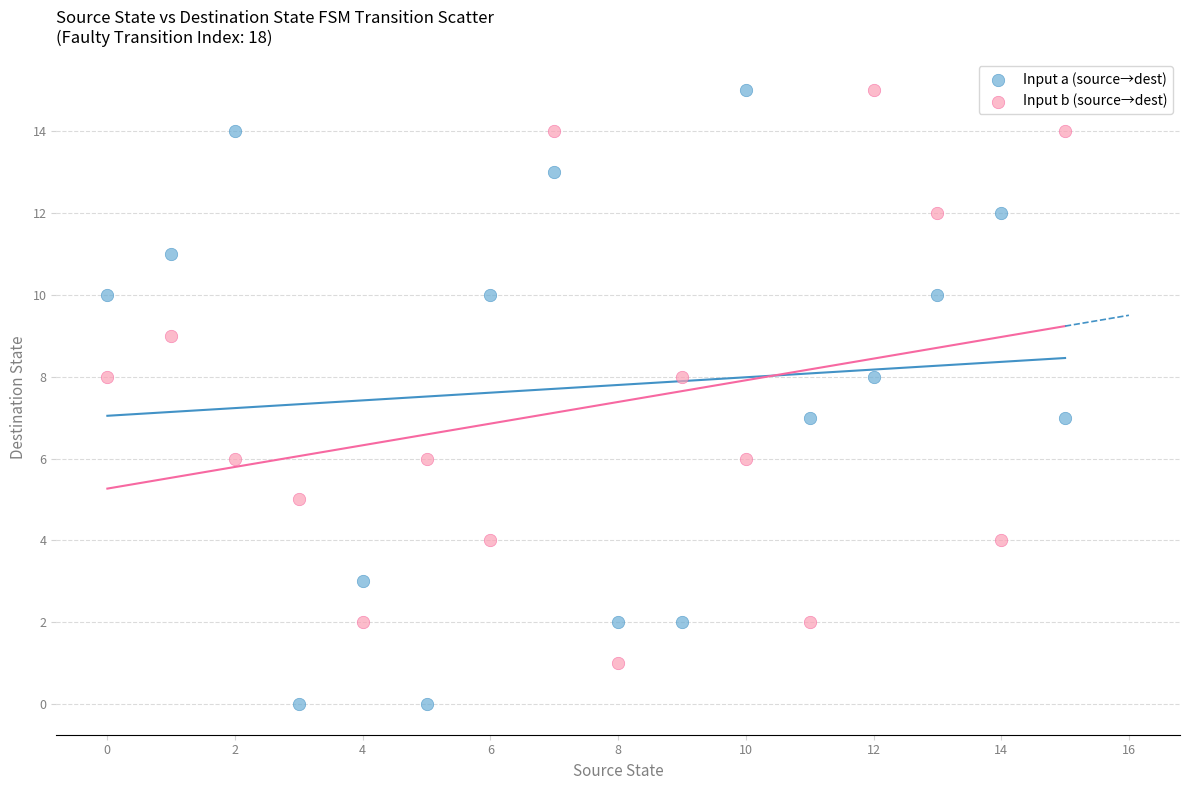

Which series reaches the minimum Y coordinate?

Input a (source→dest)